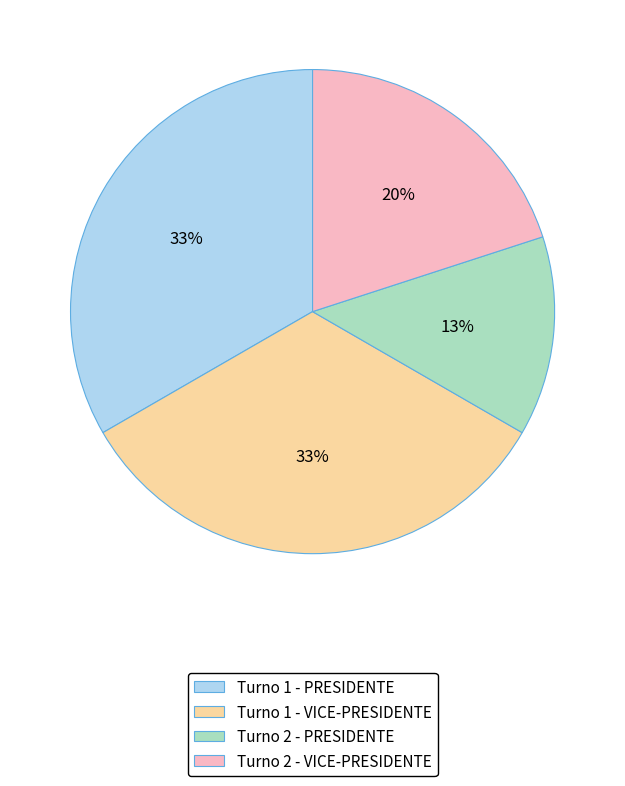

Is the sum of Turno 2 - VICE-PRESIDENTE and Turno 1 - VICE-PRESIDENTE greater than half?

Yes